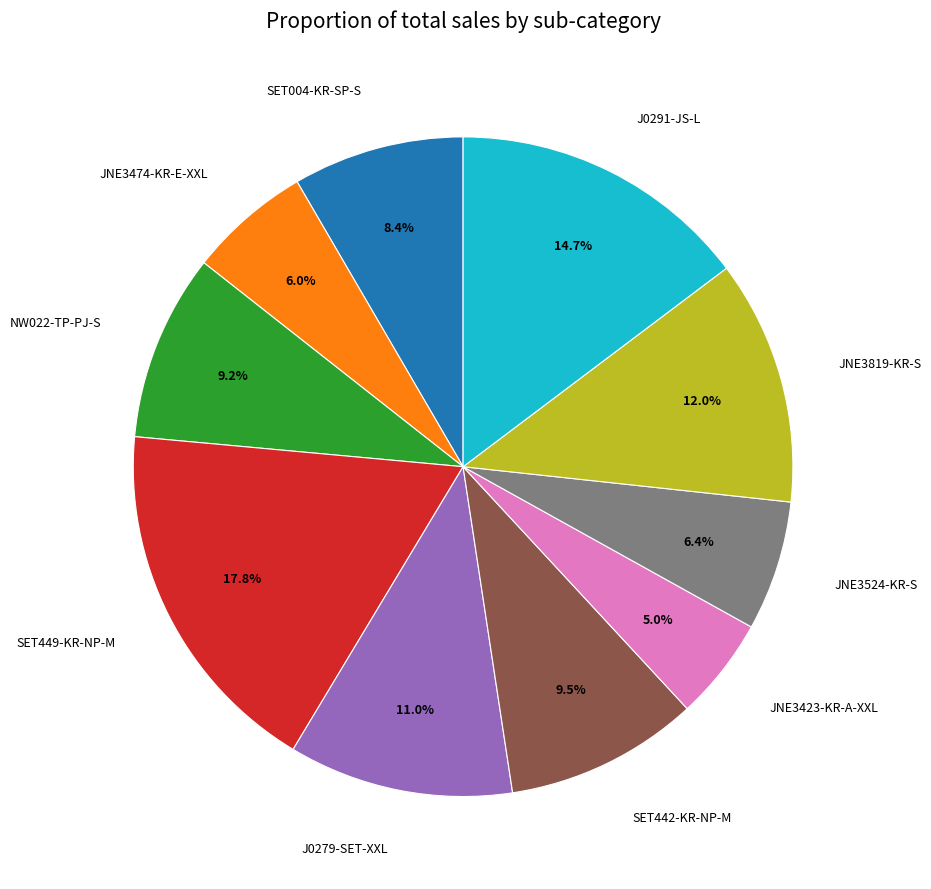

Does any single category account for the majority?

No